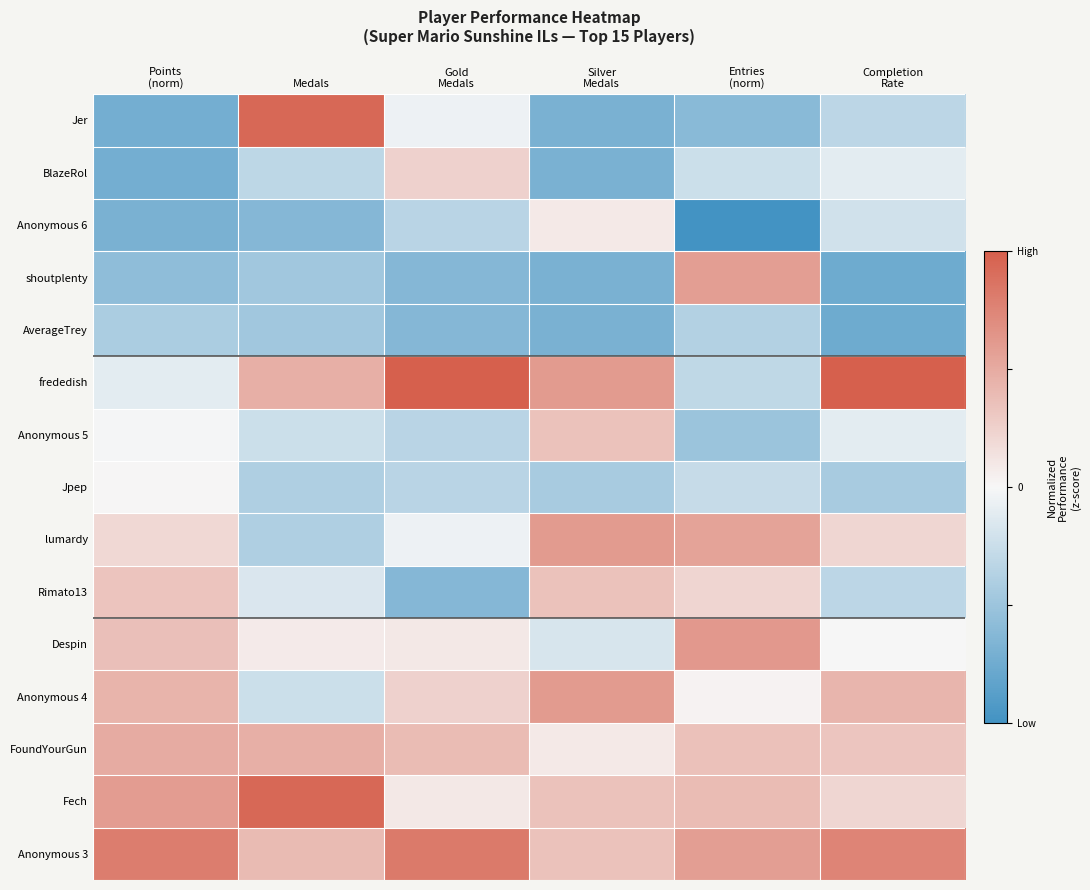

Reading left to right, extract all data points from this chart.

Anonymous 3: Points
(norm)=0.8	Medals=0.4	Gold
Medals=0.8	Silver
Medals=0.3	Entries
(norm)=0.6	Completion
Rate=0.8
Fech: Points
(norm)=0.6	Medals=0.9	Gold
Medals=0.1	Silver
Medals=0.3	Entries
(norm)=0.4	Completion
Rate=0.2
FoundYourGun: Points
(norm)=0.5	Medals=0.5	Gold
Medals=0.4	Silver
Medals=0.1	Entries
(norm)=0.4	Completion
Rate=0.3
Anonymous 4: Points
(norm)=0.4	Medals=-0.2	Gold
Medals=0.2	Silver
Medals=0.6	Entries
(norm)=0.0	Completion
Rate=0.4
Despin: Points
(norm)=0.4	Medals=0.1	Gold
Medals=0.1	Silver
Medals=-0.2	Entries
(norm)=0.6	Completion
Rate=0.0
Rimato13: Points
(norm)=0.3	Medals=-0.2	Gold
Medals=-0.6	Silver
Medals=0.3	Entries
(norm)=0.2	Completion
Rate=-0.3
lumardy: Points
(norm)=0.2	Medals=-0.4	Gold
Medals=-0.0	Silver
Medals=0.6	Entries
(norm)=0.6	Completion
Rate=0.2
Jpep: Points
(norm)=0.0	Medals=-0.4	Gold
Medals=-0.3	Silver
Medals=-0.4	Entries
(norm)=-0.3	Completion
Rate=-0.4
Anonymous 5: Points
(norm)=-0.0	Medals=-0.2	Gold
Medals=-0.3	Silver
Medals=0.3	Entries
(norm)=-0.5	Completion
Rate=-0.1
frededish: Points
(norm)=-0.1	Medals=0.5	Gold
Medals=1.0	Silver
Medals=0.6	Entries
(norm)=-0.3	Completion
Rate=1.0
AverageTrey: Points
(norm)=-0.4	Medals=-0.5	Gold
Medals=-0.6	Silver
Medals=-0.7	Entries
(norm)=-0.4	Completion
Rate=-0.8
shoutplenty: Points
(norm)=-0.6	Medals=-0.5	Gold
Medals=-0.6	Silver
Medals=-0.7	Entries
(norm)=0.6	Completion
Rate=-0.8
Anonymous 6: Points
(norm)=-0.7	Medals=-0.6	Gold
Medals=-0.3	Silver
Medals=0.1	Entries
(norm)=-1.0	Completion
Rate=-0.2
BlazeRol: Points
(norm)=-0.7	Medals=-0.3	Gold
Medals=0.2	Silver
Medals=-0.7	Entries
(norm)=-0.2	Completion
Rate=-0.1
Jer: Points
(norm)=-0.7	Medals=0.9	Gold
Medals=-0.0	Silver
Medals=-0.7	Entries
(norm)=-0.6	Completion
Rate=-0.3